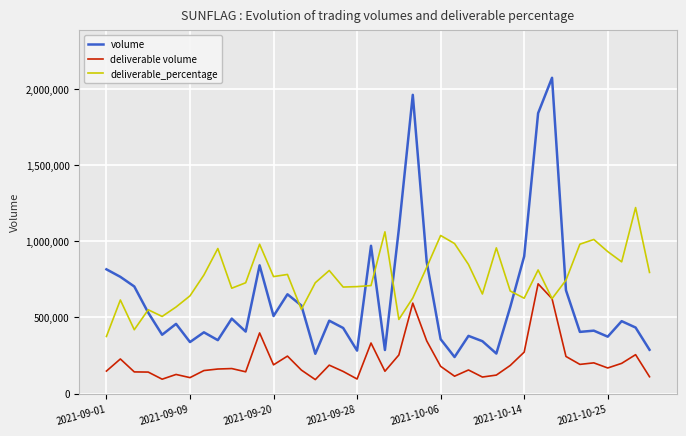

Which series has the widest spread of values?

volume